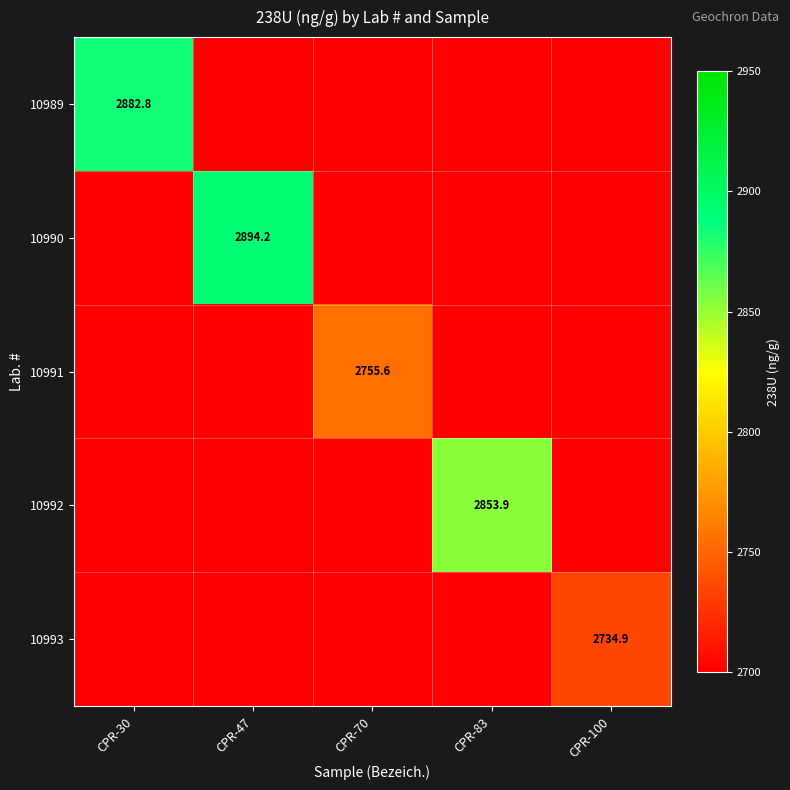

True or false: 10991 has a value of 1920.1 at CPR-70.

False